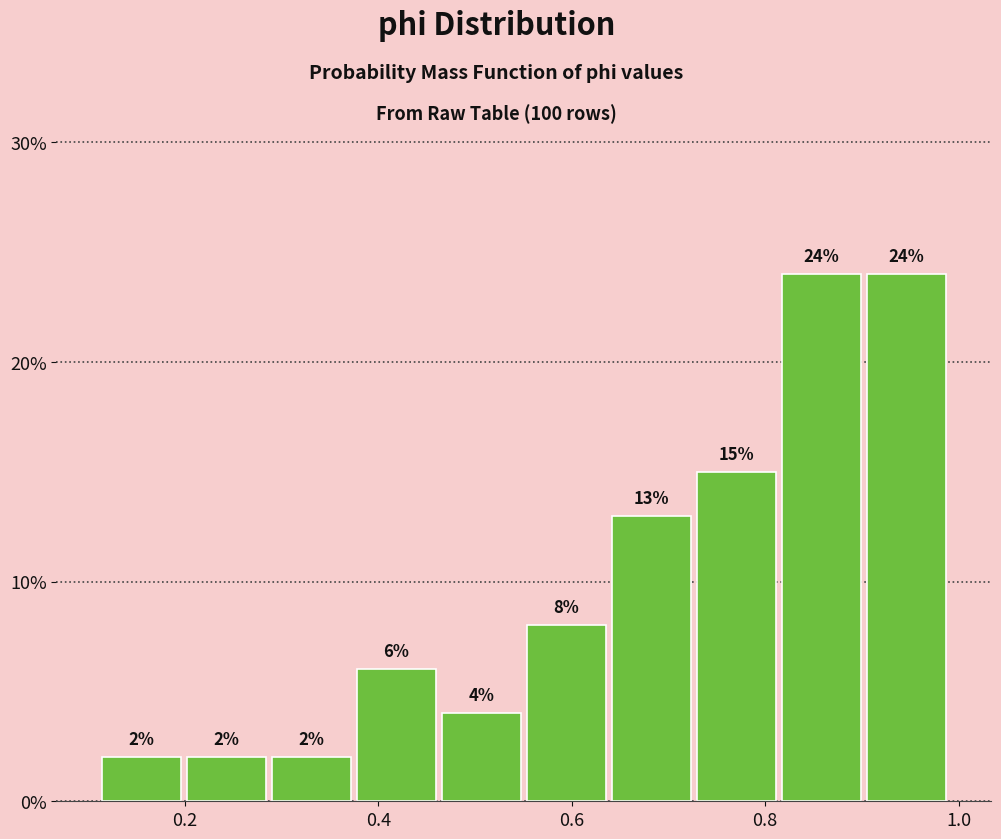

Reading left to right, list every bar in this chart as the range it spans on the x-axis followed by its height. The bar edges are not printed on the chart, so give them approximately, as read against the axis.

0.12 to 0.20: 2
0.20 to 0.28: 2
0.28 to 0.38: 2
0.38 to 0.46: 6
0.46 to 0.56: 4
0.56 to 0.64: 8
0.64 to 0.72: 13
0.72 to 0.82: 15
0.82 to 0.90: 24
0.90 to 1.00: 24